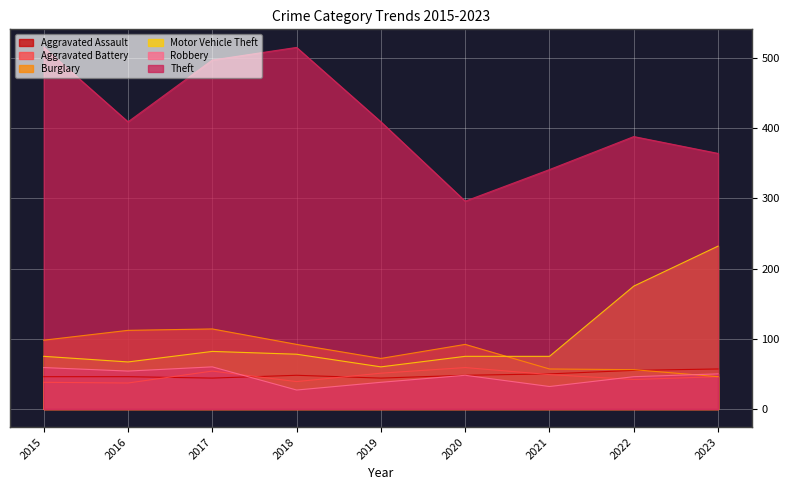

What is the difference between the maximum and second lowest values in the Robbery series?

28